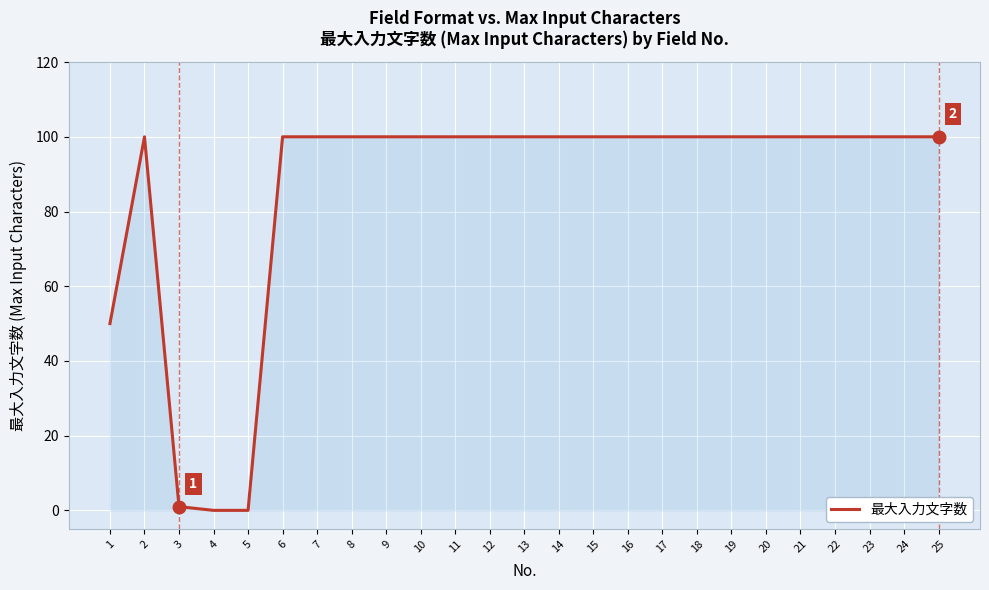

What is the maximum value shown in the chart?

100